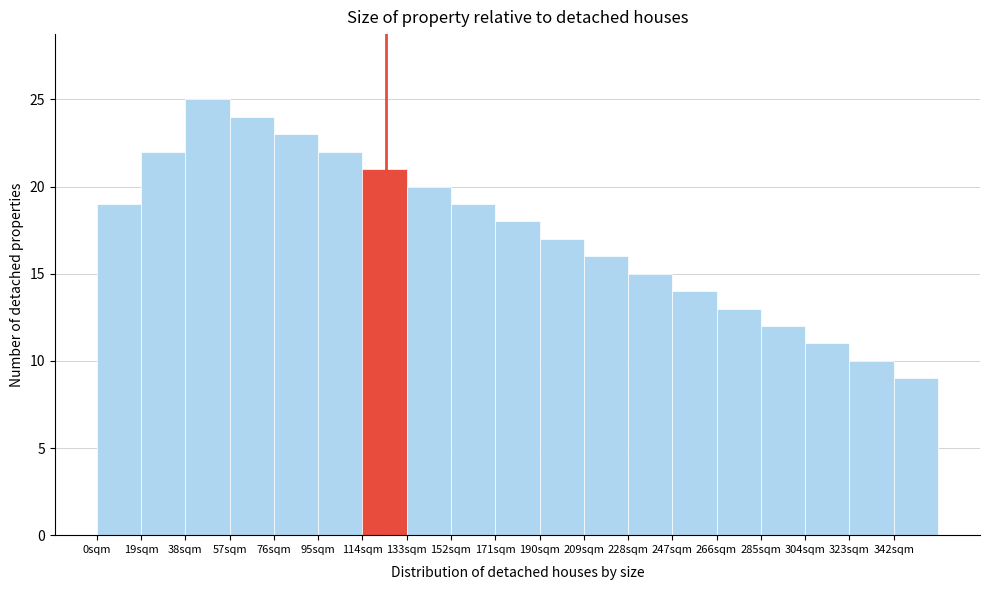

How tall is the bar that spans 95 to 114 on the x-axis? Neither the bar edges nor the heights are printed on the chart, so give them approximately, as read against the axes.

22